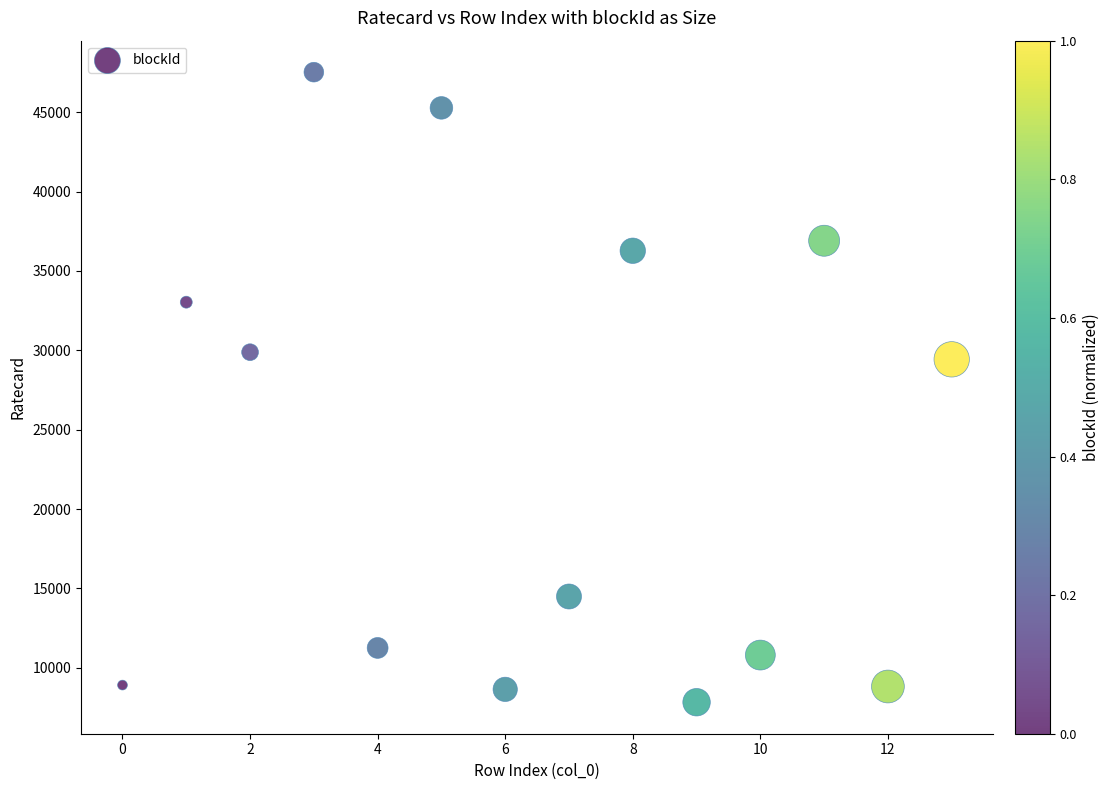

What is the range of Y values (max minus min)?

39690